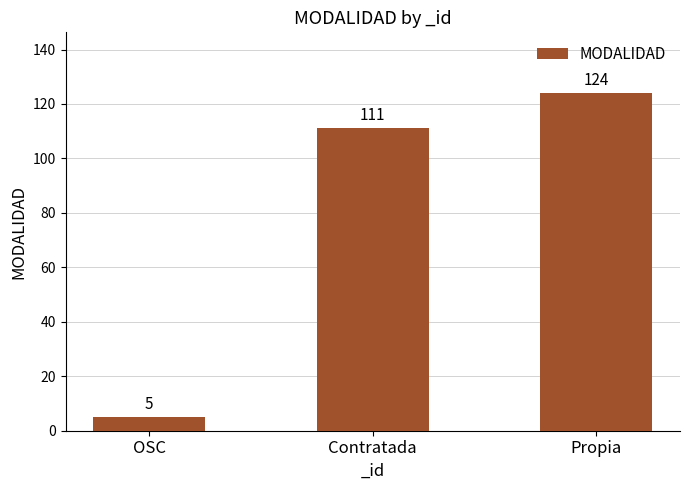

What is the label of the 3rd bar from the right?

OSC